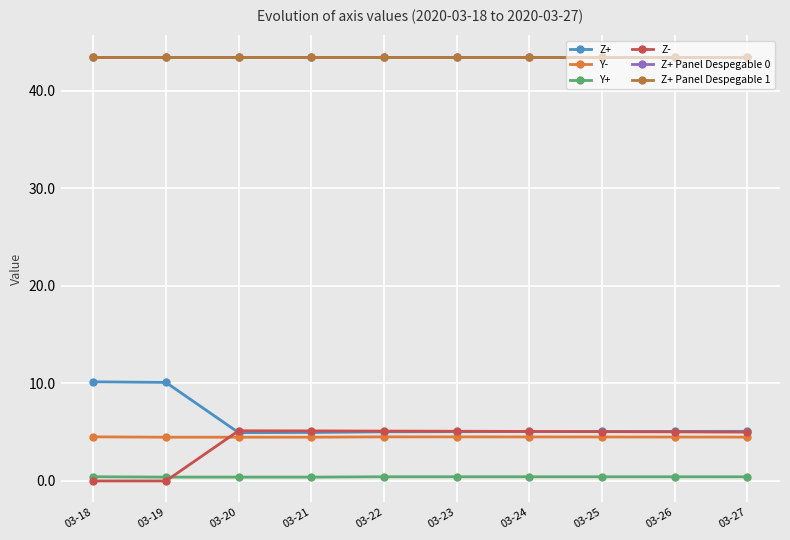

True or false: Z- has a value of 8.4 at 03-25.

False